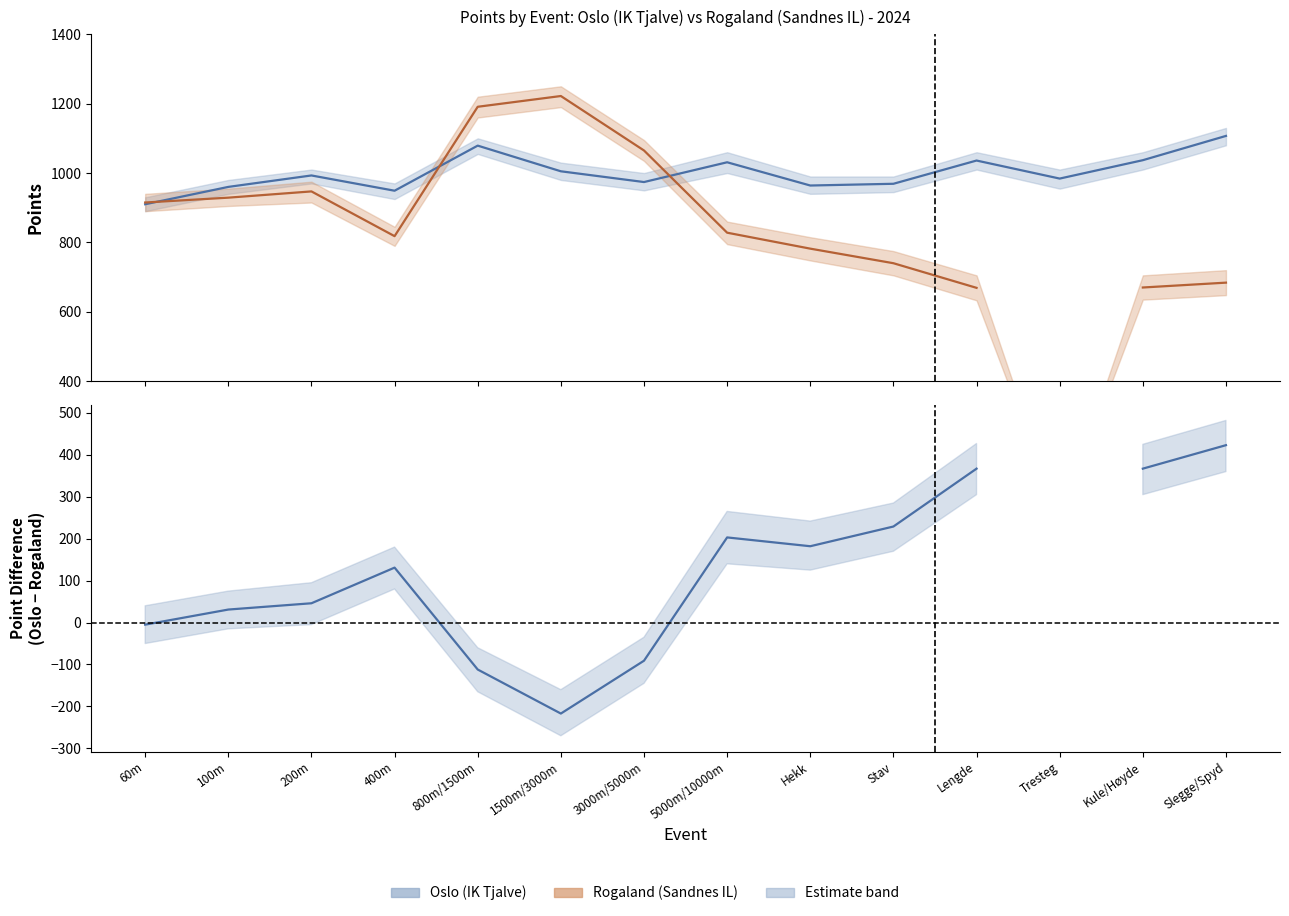

Where is the first local minimum?

400m